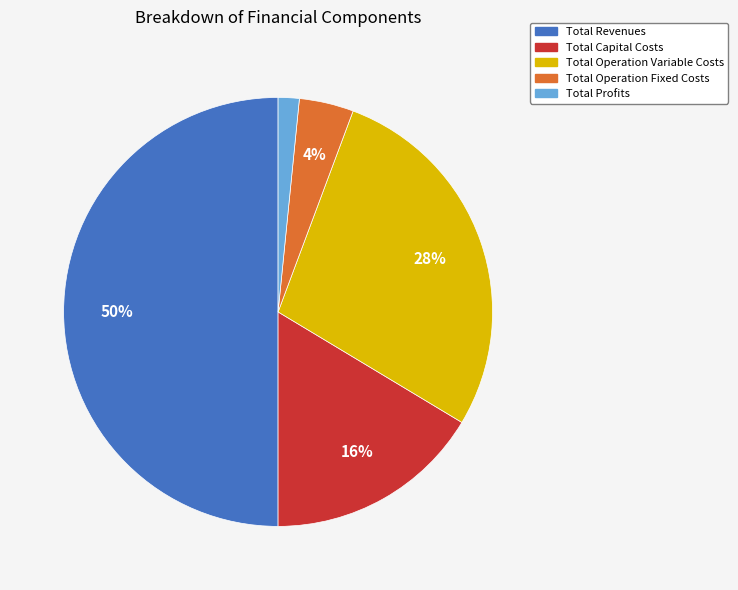

Which slice represents more than half of the pie?

Total Revenues